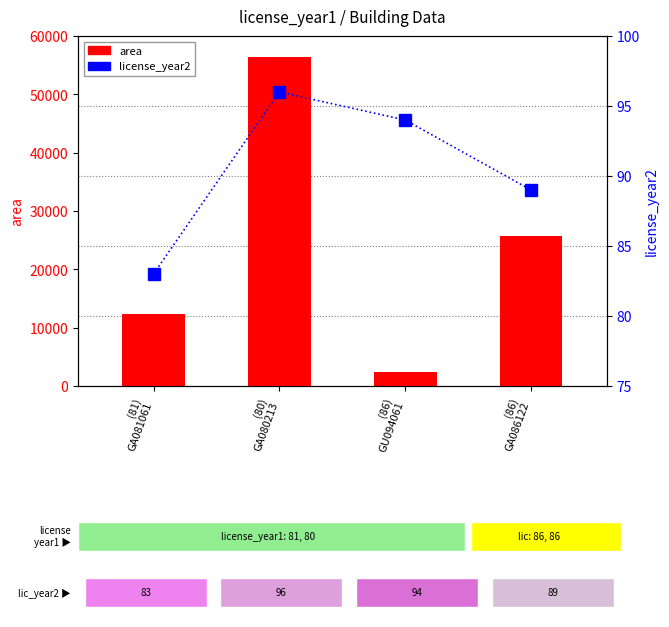

At which label is license_year2 closest to 89?

(86)
GA086122